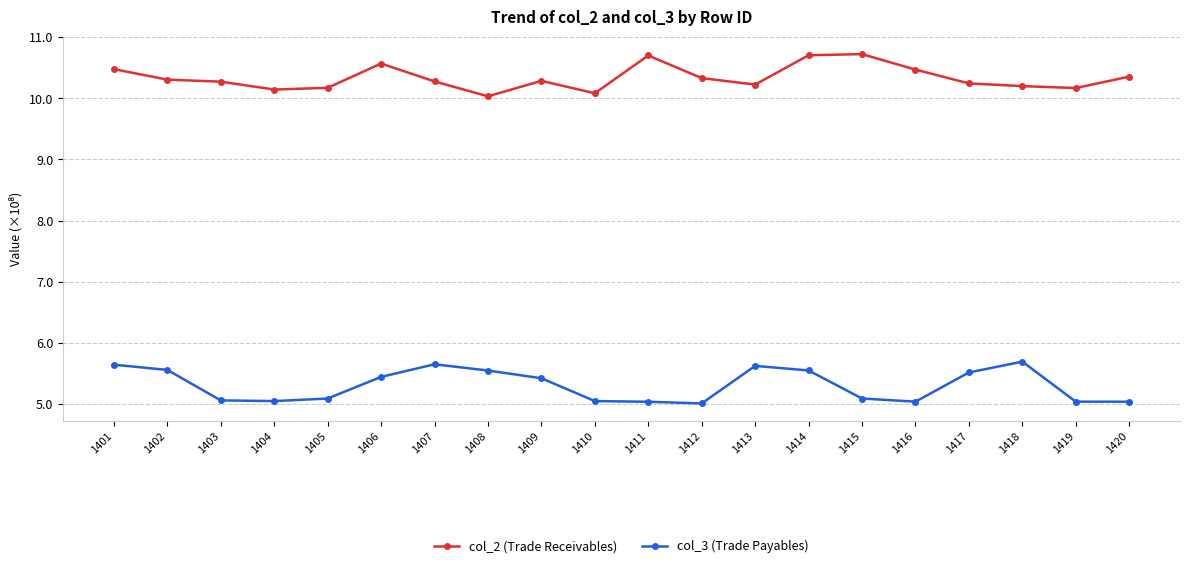

True or false: col_3 (Trade Payables) and col_2 (Trade Receivables) cross at least once.

False